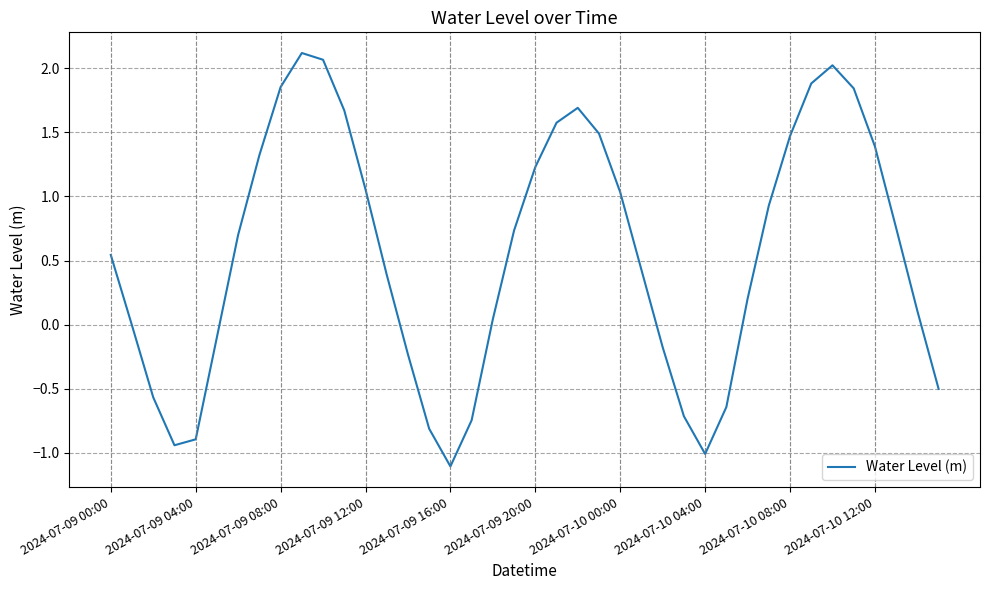

What is the difference between the maximum and minimum values?

3.2